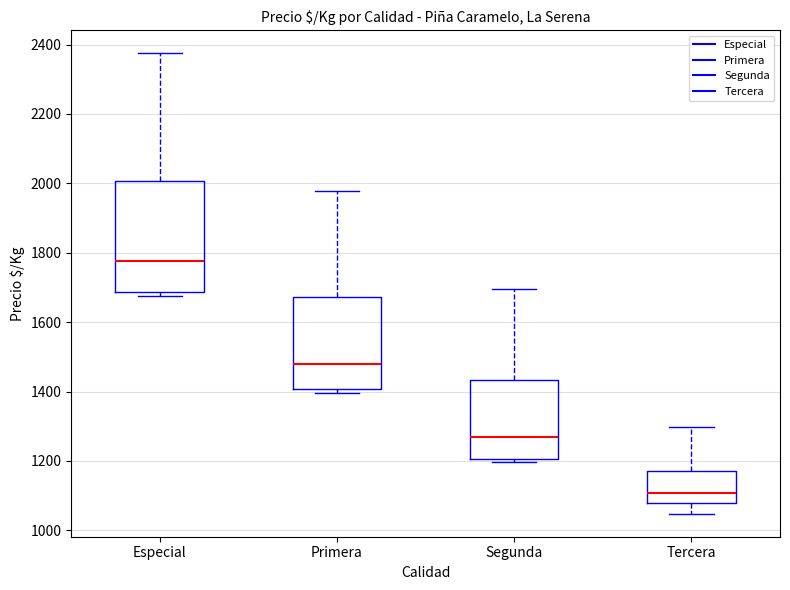

Reading left to right, transcribe this box plot: for each box, give where its median line is, the range the box spans, and where its two whiskers end, as read against the y-axis. The values are not printed on the chart, so give them approximately, as read against the axis.

Especial: median 1780, box 1680 to 2000, whiskers 1680 (just below the box's lower edge) to 2380
Primera: median 1480, box 1400 to 1680, whiskers 1400 (just below the box's lower edge) to 1980
Segunda: median 1260, box 1200 to 1440, whiskers 1200 (just below the box's lower edge) to 1700
Tercera: median 1100, box 1080 to 1180, whiskers 1040 to 1300